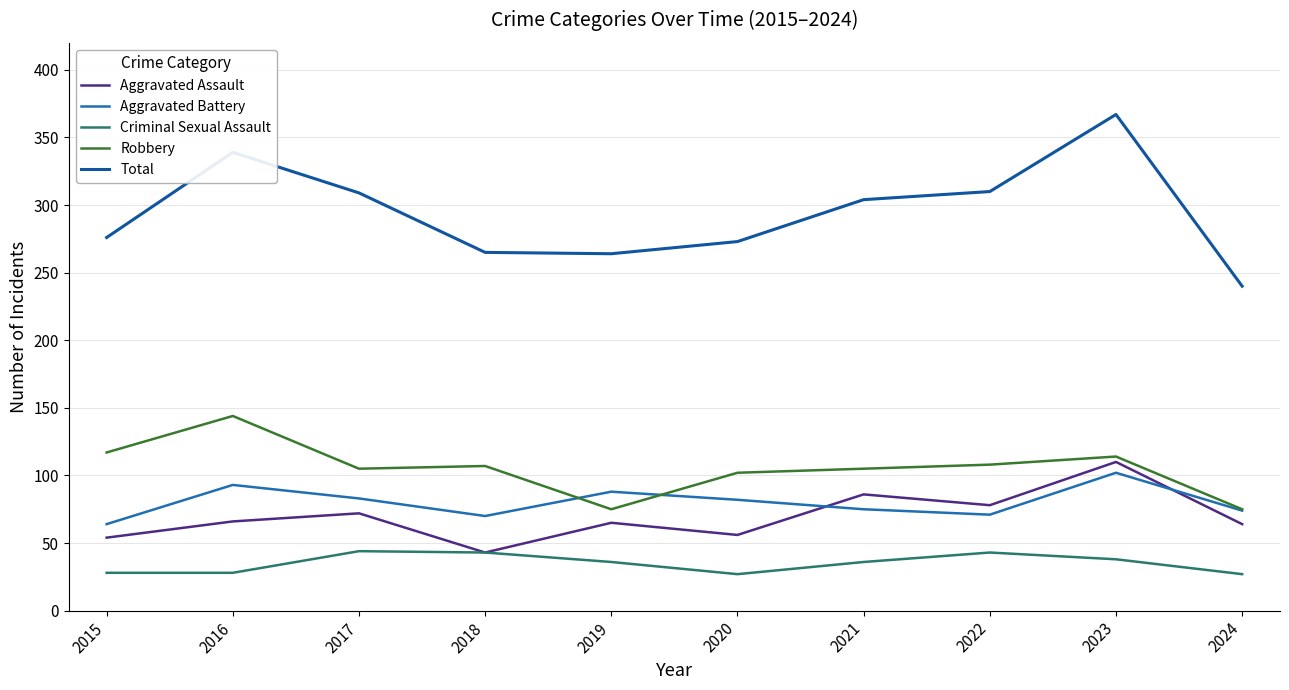

The value of Criminal Sexual Assault at 2016 is 15. True or false?

False